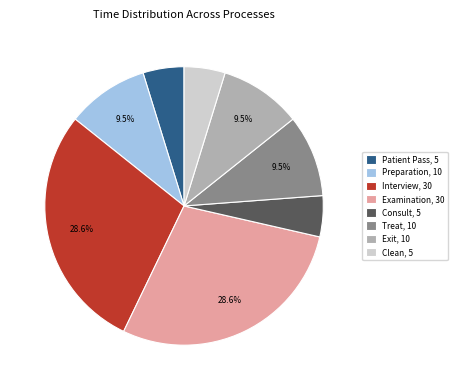

True or false: Treat accounts for 24% of the total.

False